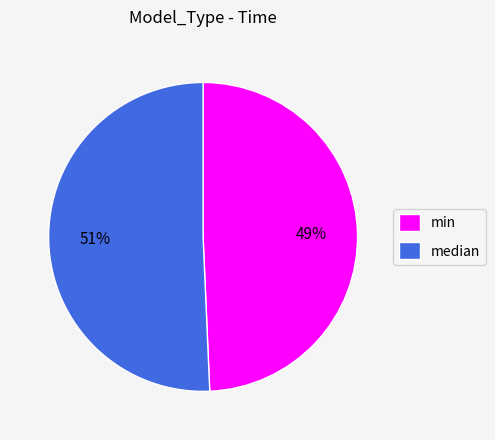

To the nearest percent, what portion does median represent?

51%